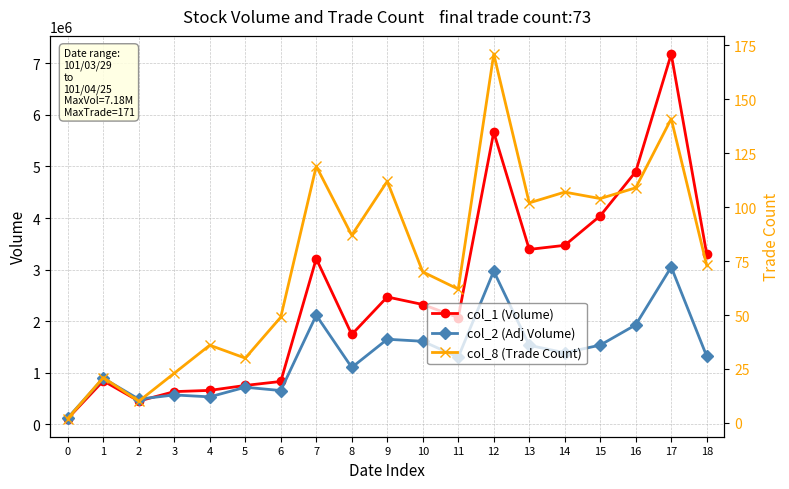

In col_1 (Volume), how many points are higher than both neighbors (excluding endpoints)?

5